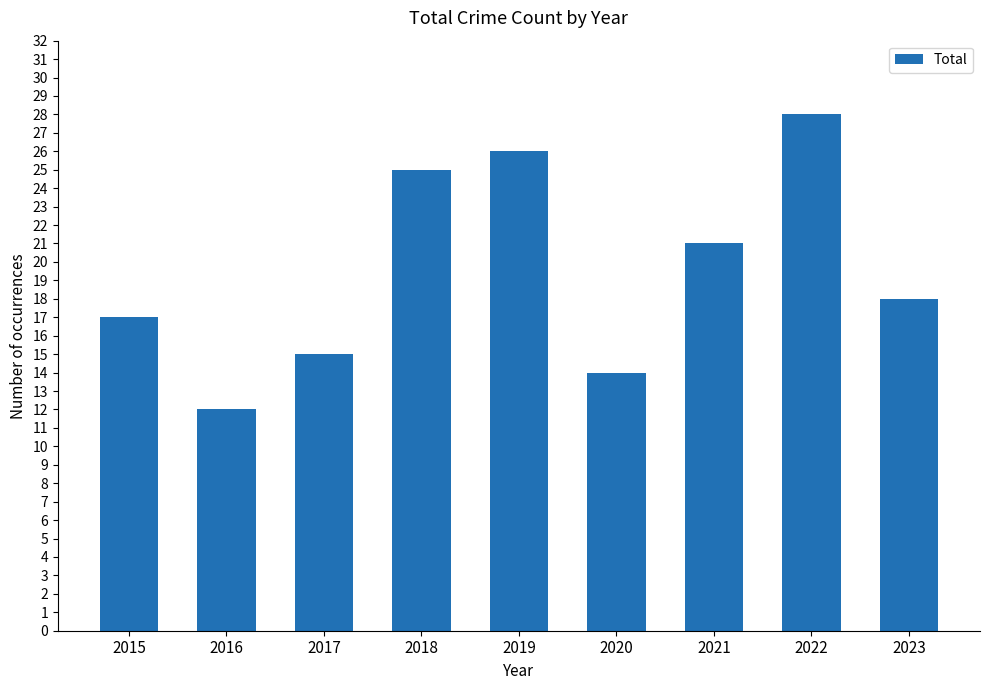

What is the greatest value displayed?

28